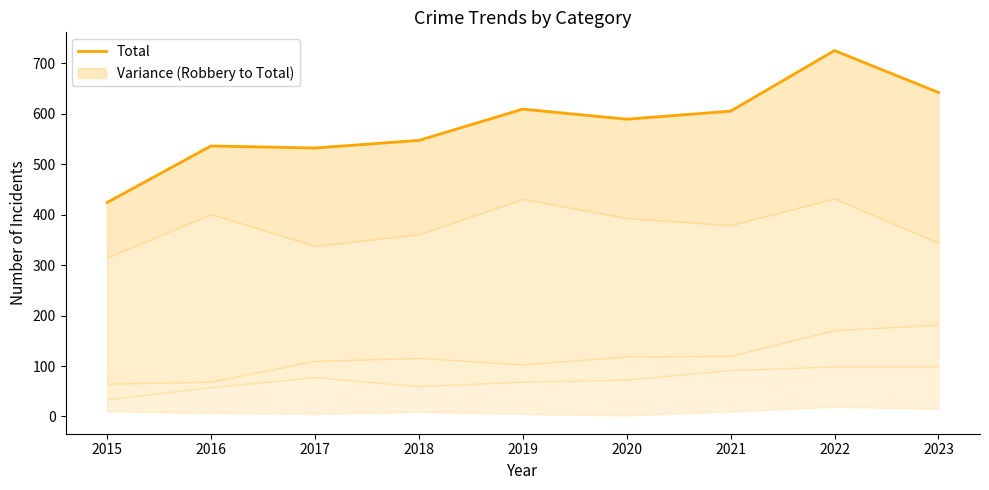

What is the value of the 2nd point from the left?

536